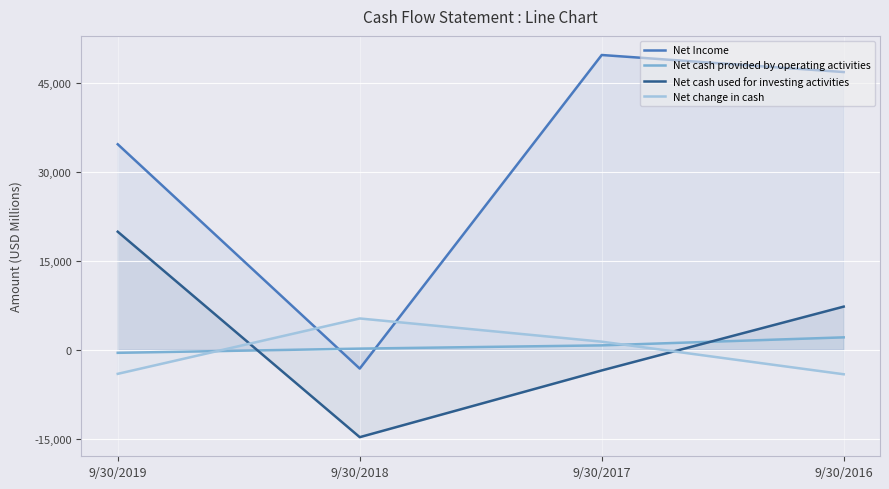

Where is Net change in cash nearest to the value 583?

9/30/2017